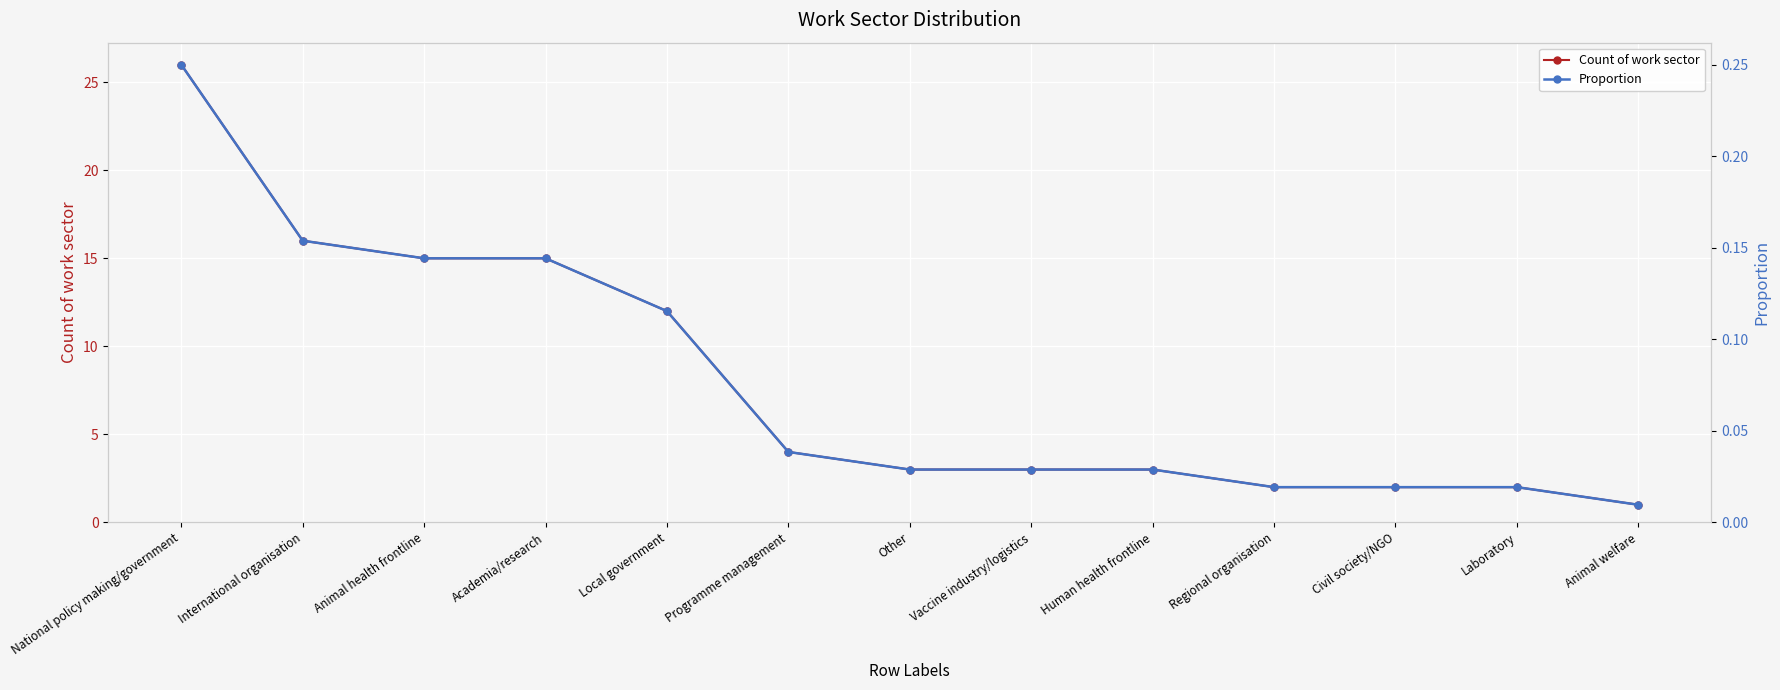

What is the average value of the Proportion series?

0.1